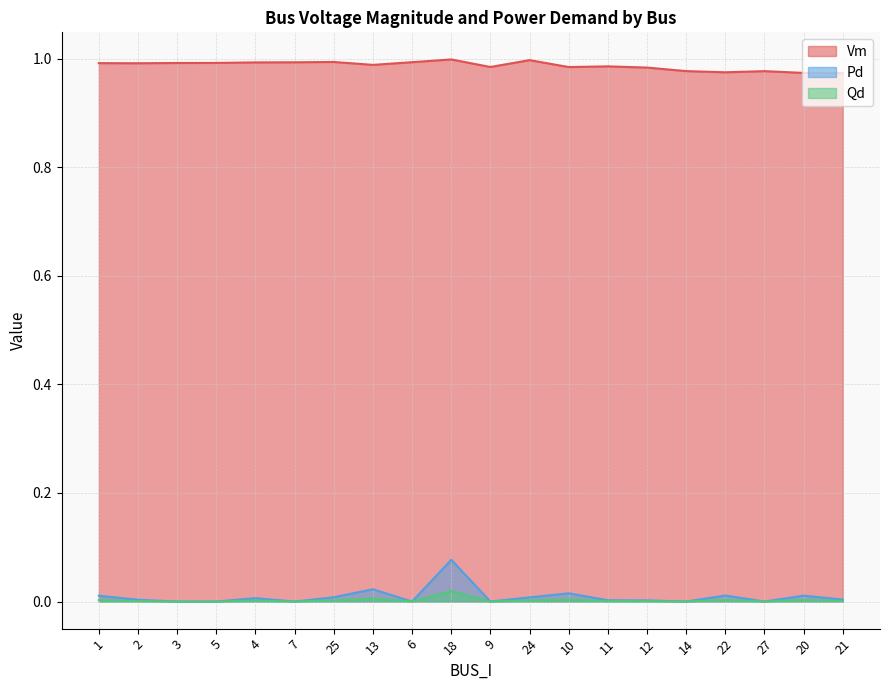

Which has a higher value, 2 or 14?

2